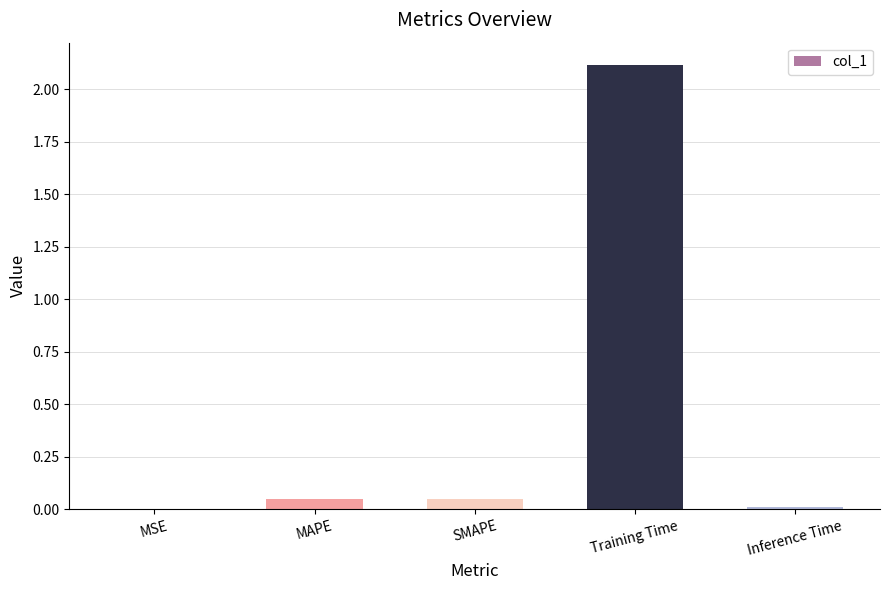

How many distinct data groups are displayed?

1